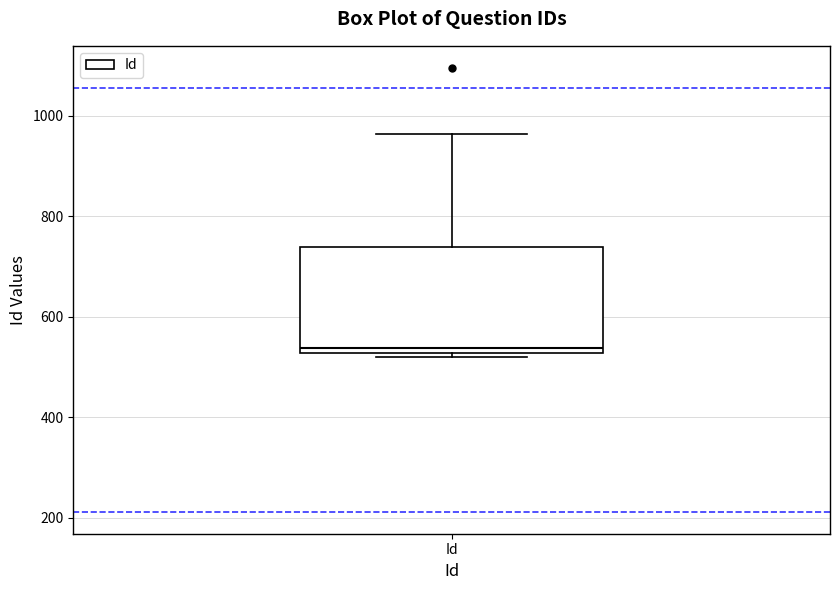

Transcribe this box plot: give where the median line is, the range the box spans, and where the two whiskers end, as read against the y-axis. The values are not printed on the chart, so give them approximately, as read against the axis.

median 540, box 520 to 740, whiskers 520 (just below the box's lower edge) to 960